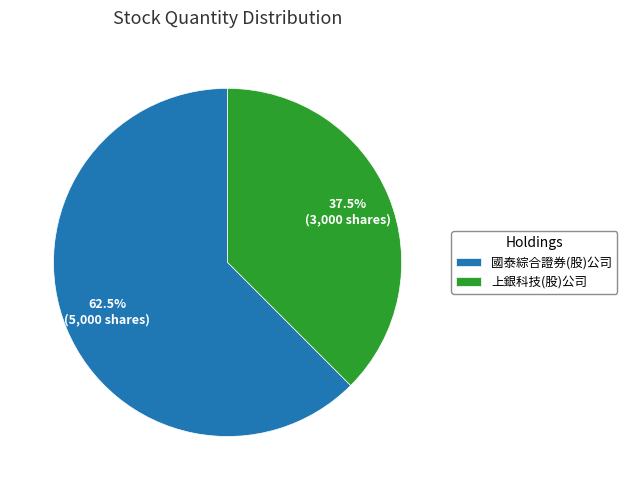

What percentage is NOT represented by 上銀科技(股)公司?

62.5%